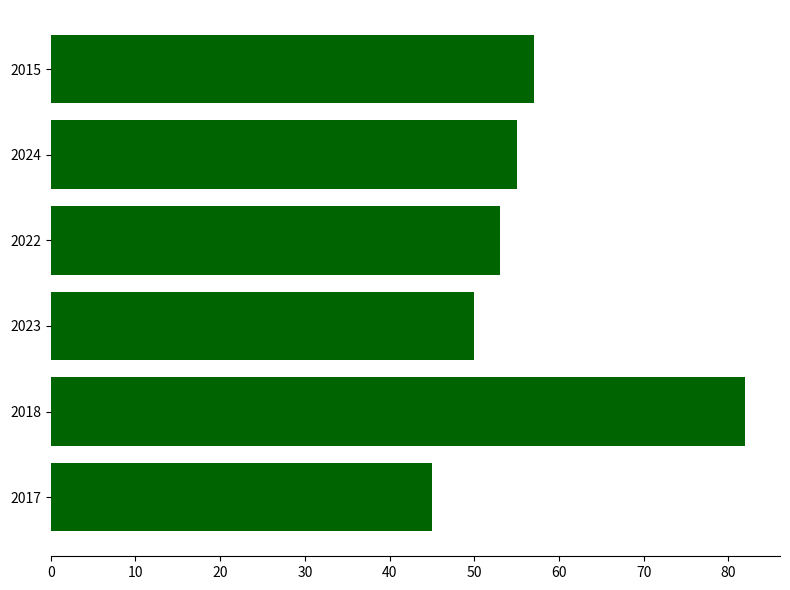

What is the approximate value at 2017, to the nearest 5?

45